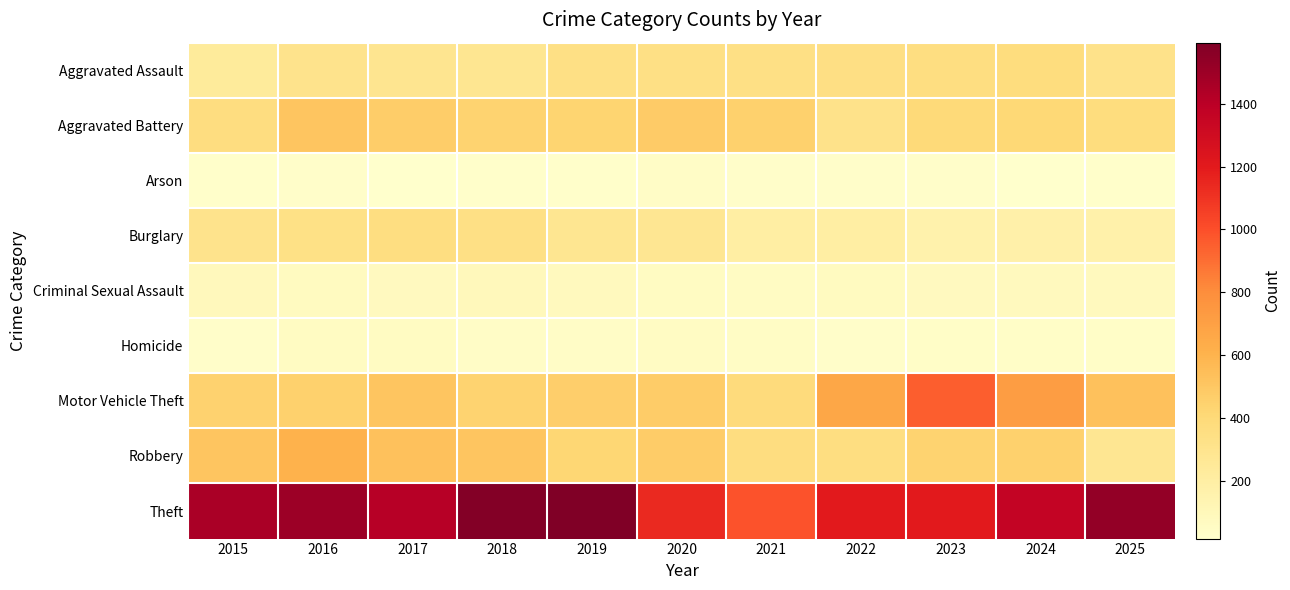

Reading left to right, extract all data points from this chart.

Aggravated Assault: 2015=236	2016=311	2017=291	2018=284	2019=341	2020=338	2021=339	2022=345	2023=358	2024=372	2025=315
Aggravated Battery: 2015=365	2016=510	2017=469	2018=440	2019=430	2020=484	2021=452	2022=314	2023=397	2024=408	2025=368
Arson: 2015=25	2016=29	2017=19	2018=27	2019=27	2020=41	2021=31	2022=28	2023=29	2024=15	2025=25
Burglary: 2015=306	2016=333	2017=356	2018=337	2019=283	2020=280	2021=194	2022=196	2023=160	2024=174	2025=167
Criminal Sexual Assault: 2015=84	2016=65	2017=74	2018=93	2019=81	2020=64	2021=58	2022=66	2023=74	2024=79	2025=81
Homicide: 2015=33	2016=60	2017=59	2018=44	2019=40	2020=55	2021=50	2022=33	2023=35	2024=39	2025=38
Motor Vehicle Theft: 2015=446	2016=451	2017=510	2018=440	2019=461	2020=473	2021=381	2022=665	2023=953	2024=715	2025=533
Robbery: 2015=509	2016=606	2017=531	2018=510	2019=421	2020=476	2021=362	2022=360	2023=439	2024=448	2025=279
Theft: 2015=1456	2016=1502	2017=1415	2018=1580	2019=1595	2020=1144	2021=990	2022=1203	2023=1205	2024=1364	2025=1533